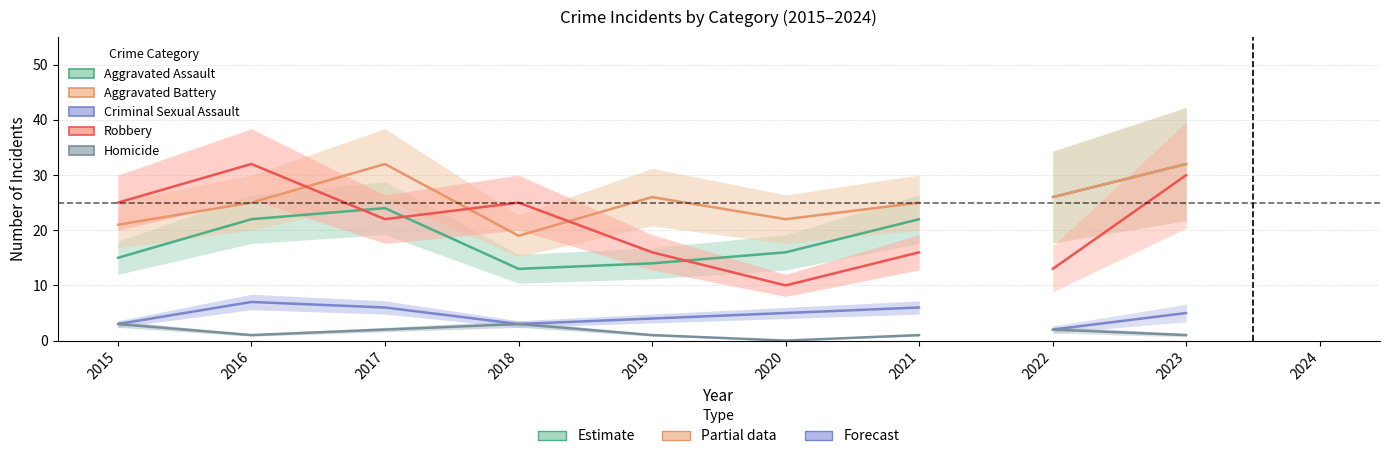

The Criminal Sexual Assault series shows 3 at 2023. True or false?

False